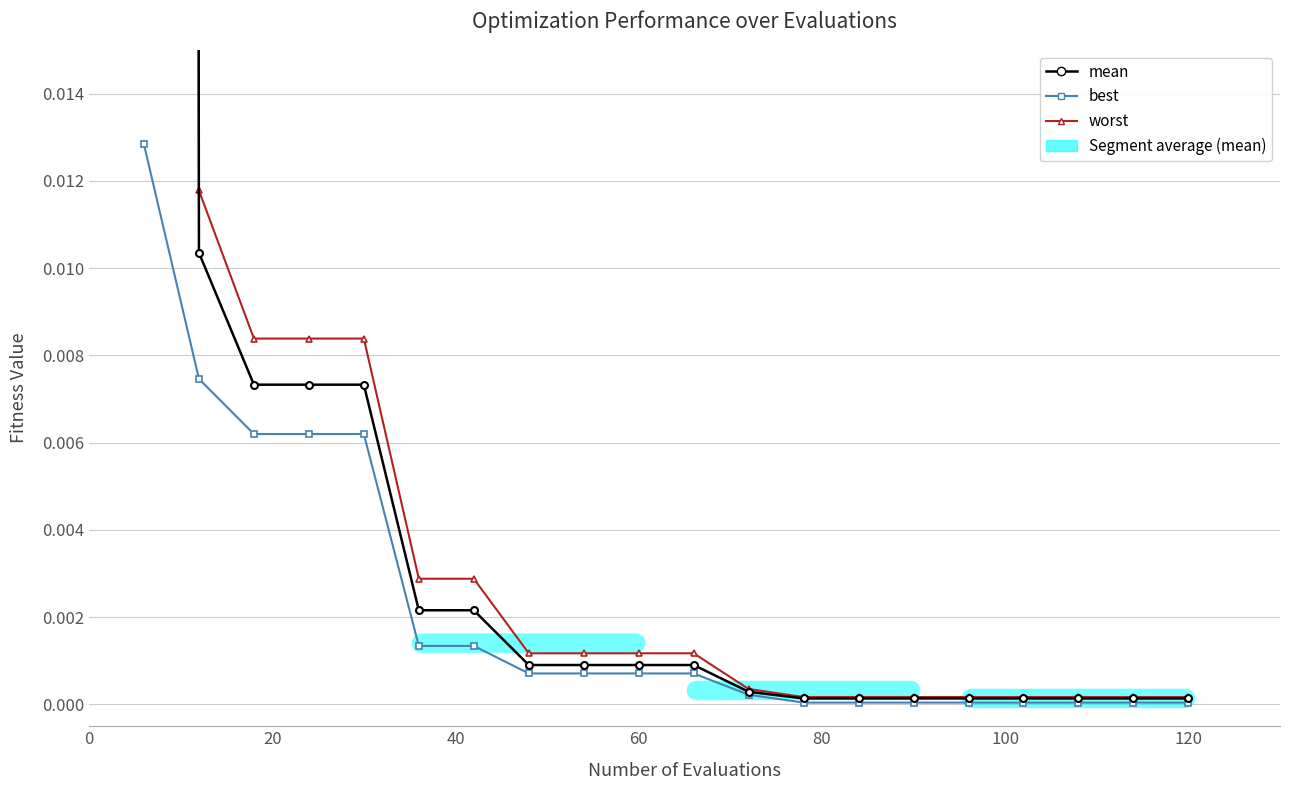

Which series has the largest total across all categories?

worst